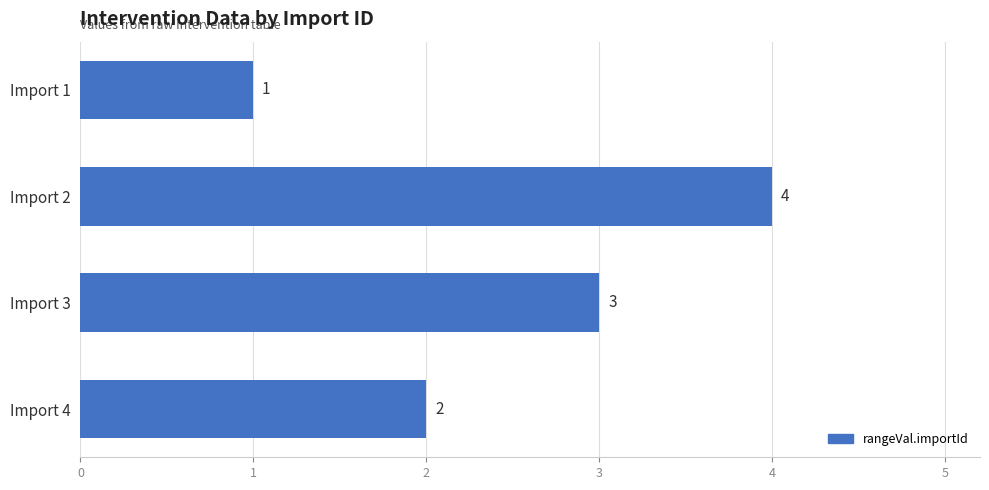

Approximately how many times larger is the value at Import 3 compared to Import 4?

1.5